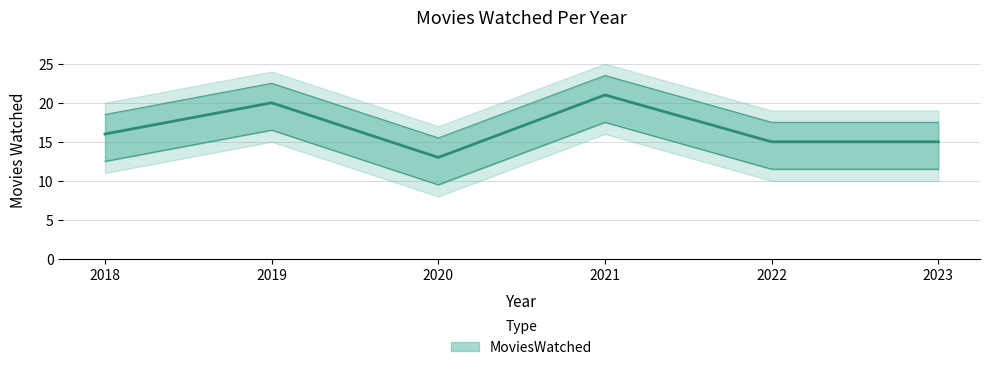

Rank the categories by value from lowest to highest.

2020, 2022, 2023, 2018, 2019, 2021